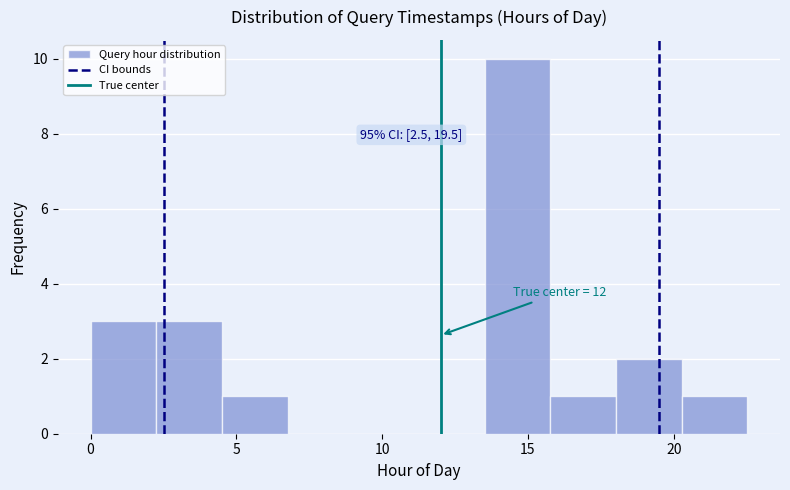

Which range on the x-axis has the tallest bar?

13.5 to 16.0